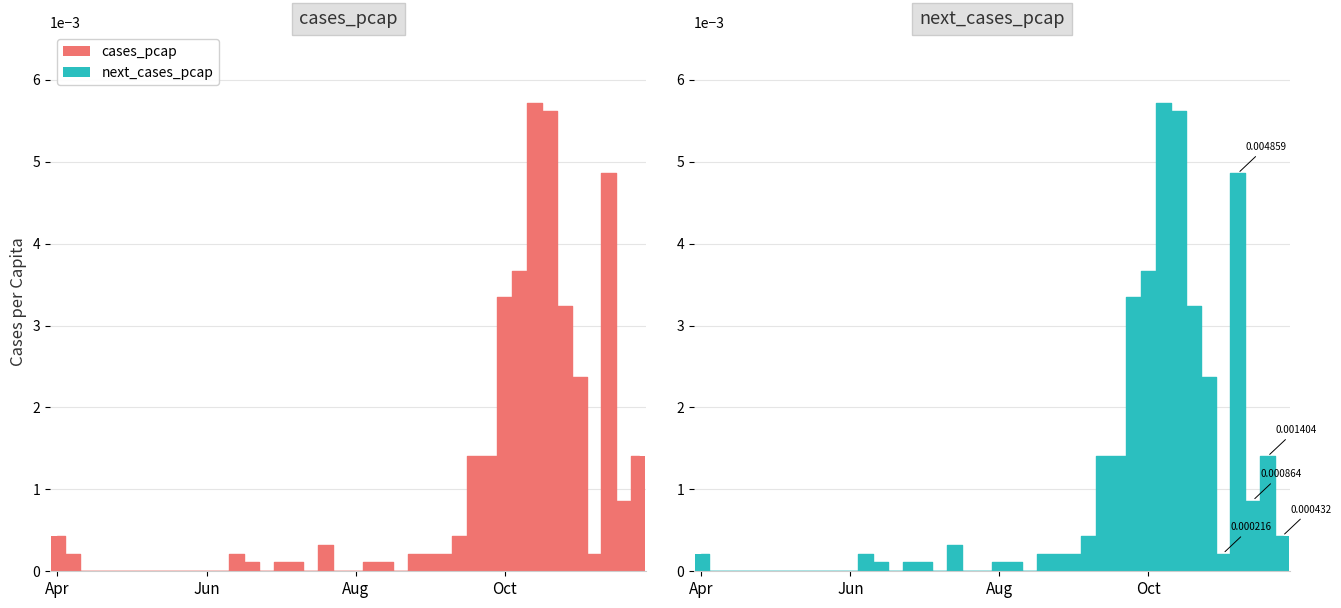

Between 2021-01-11 and 2020-07-06, which is larger?

2021-01-11